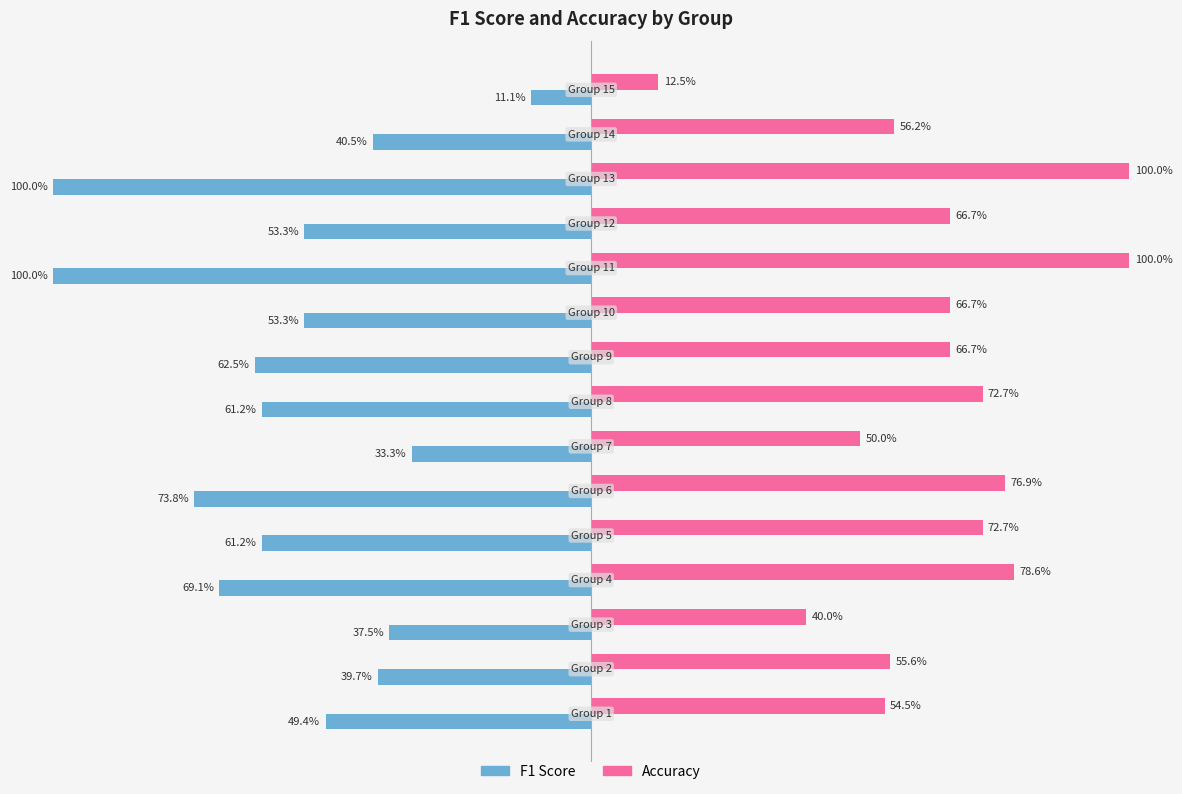

Which series has the widest spread of values?

F1 Score